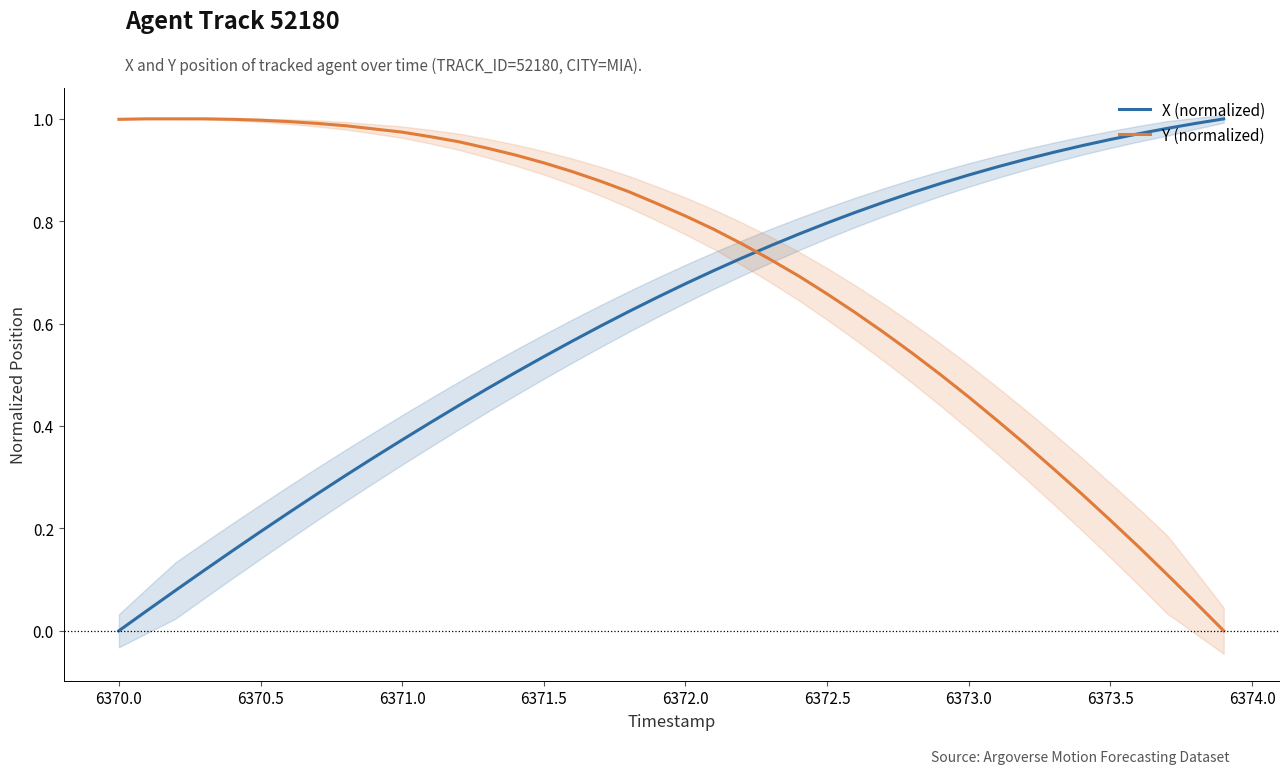

What is the average value of the X (normalized) series?

0.6